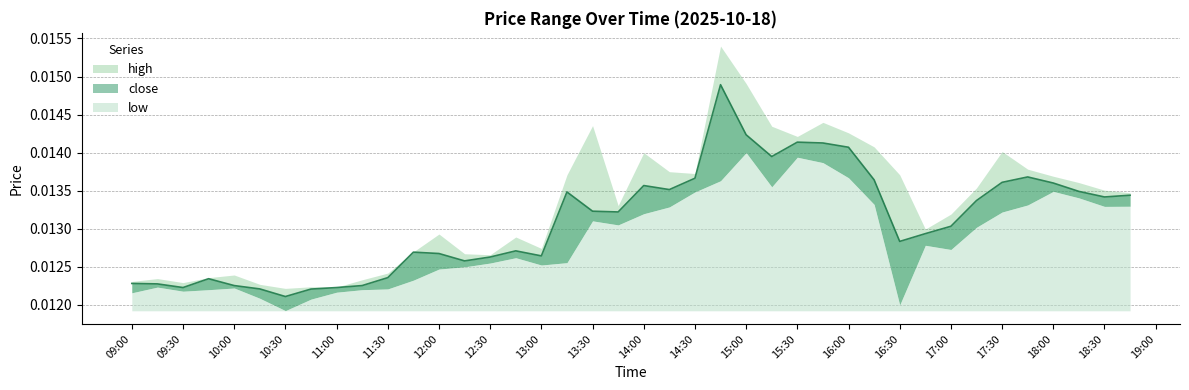

How many interior local peaks does the high series have?

10